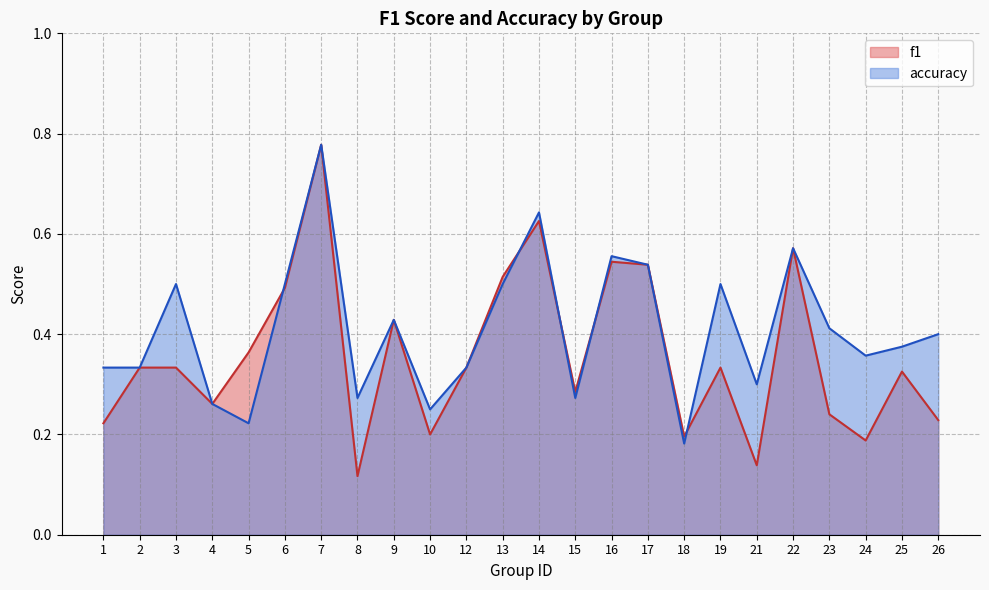

True or false: accuracy has more than 2 interior local peaks.

True